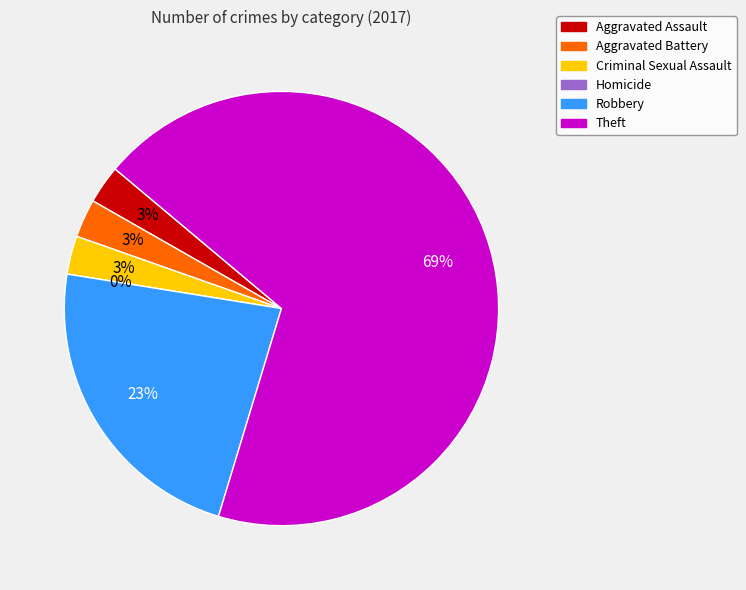

Rank the categories by value from lowest to highest.

Homicide, Aggravated Assault, Aggravated Battery, Criminal Sexual Assault, Robbery, Theft